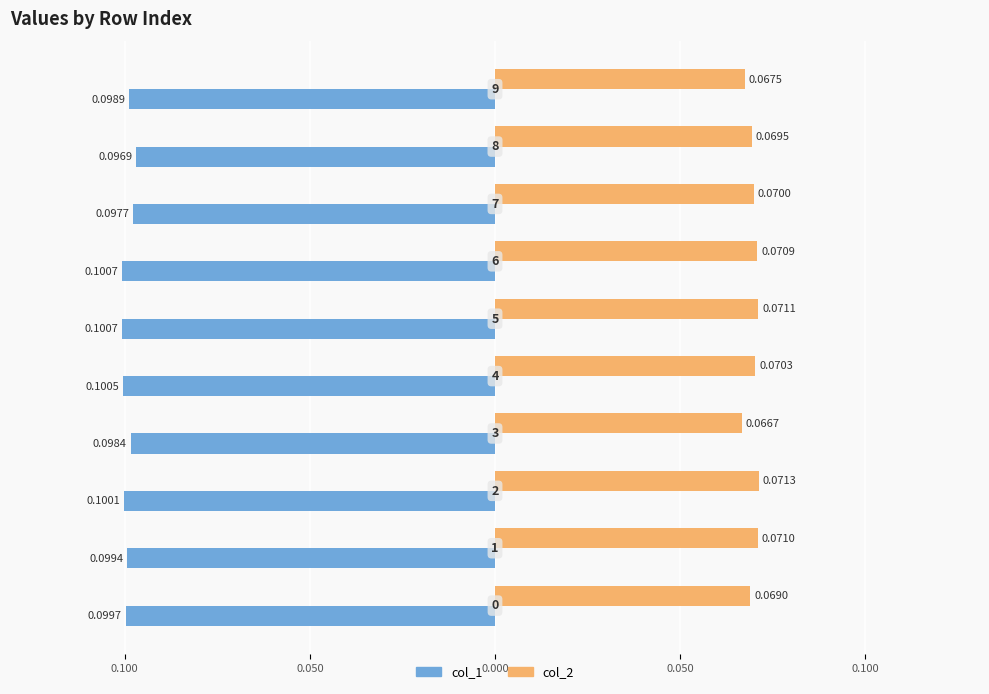

Which series has the largest range (max minus min)?

col_2